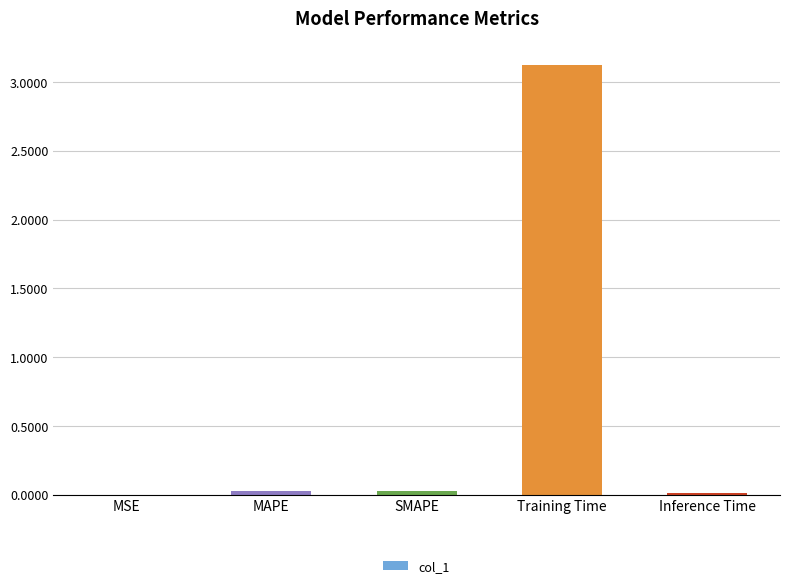

What is the sum of all values?

3.2